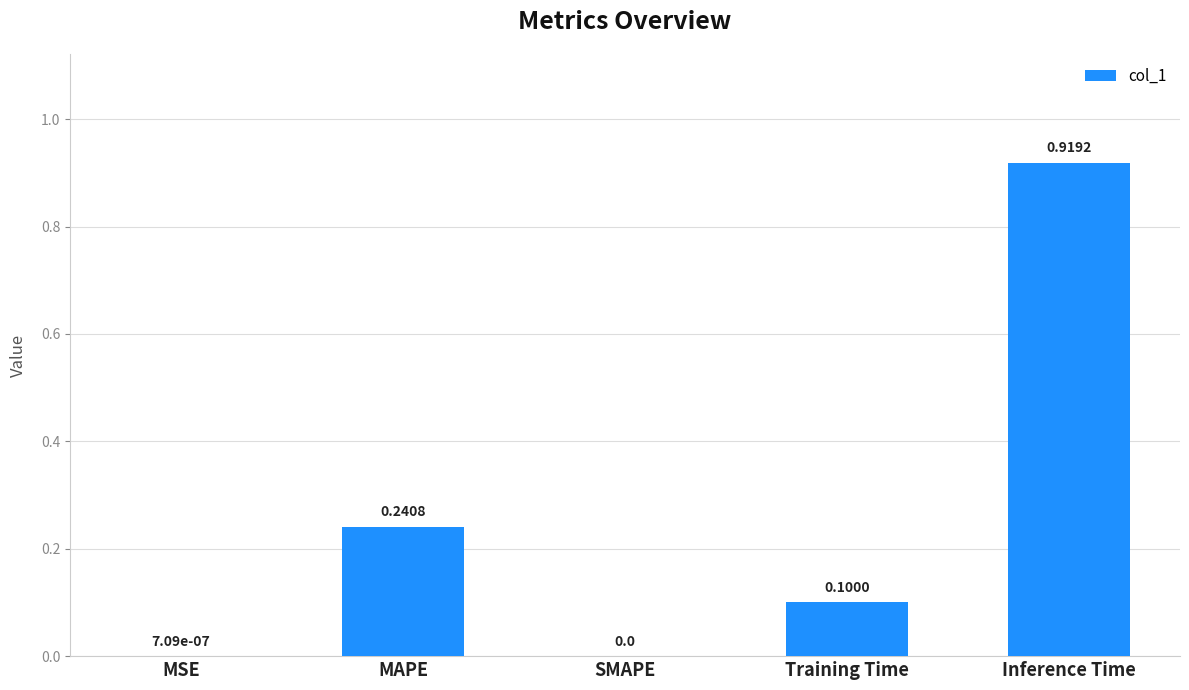

At which category does the chart reach its peak across all series?

Inference Time